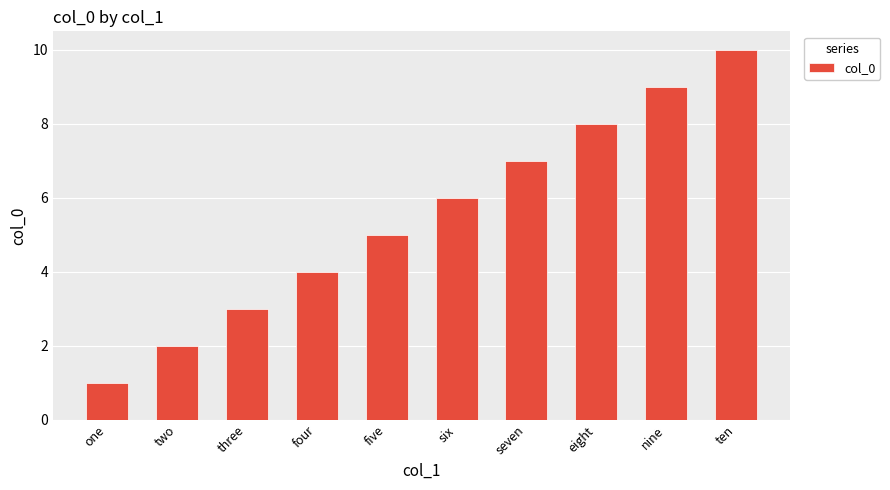

What is the value of the 4th bar from the left?

4